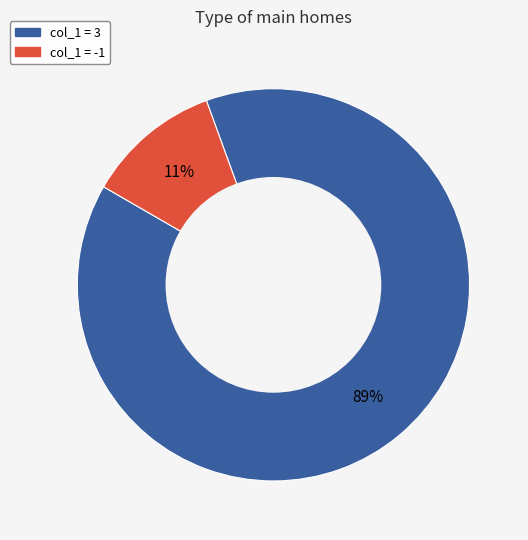

Is there any slice that represents more than half of the pie?

Yes